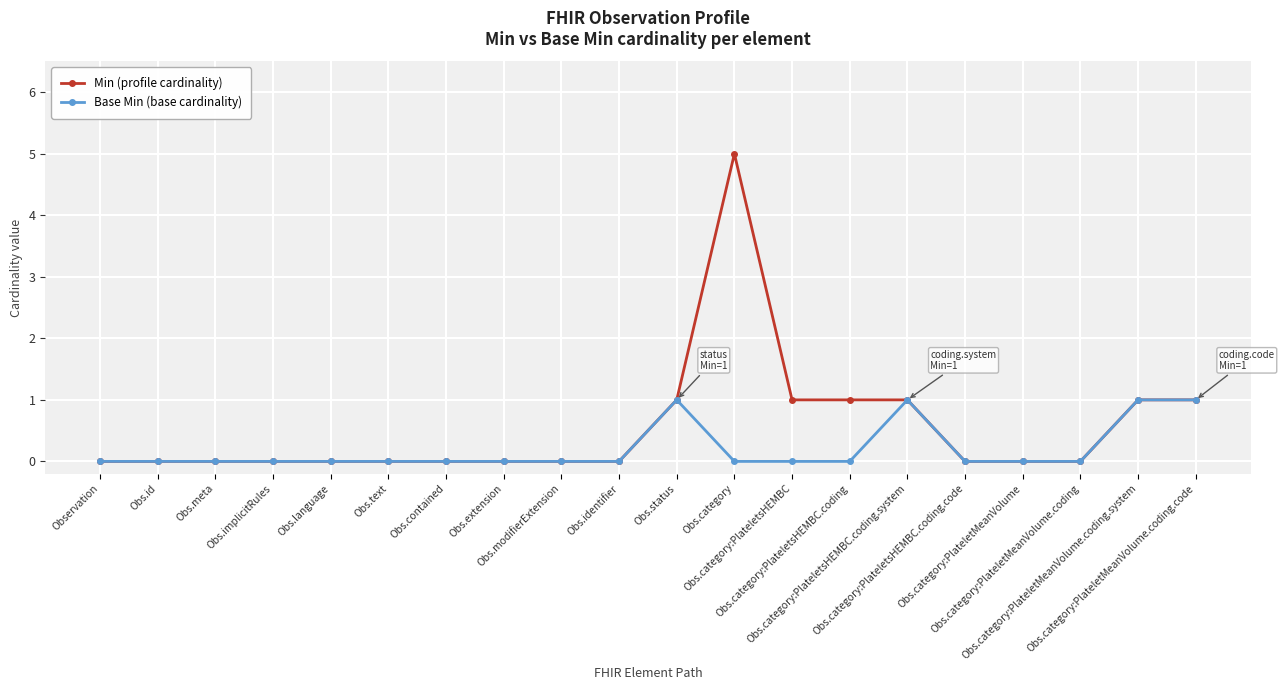

How many series are shown in this chart?

2